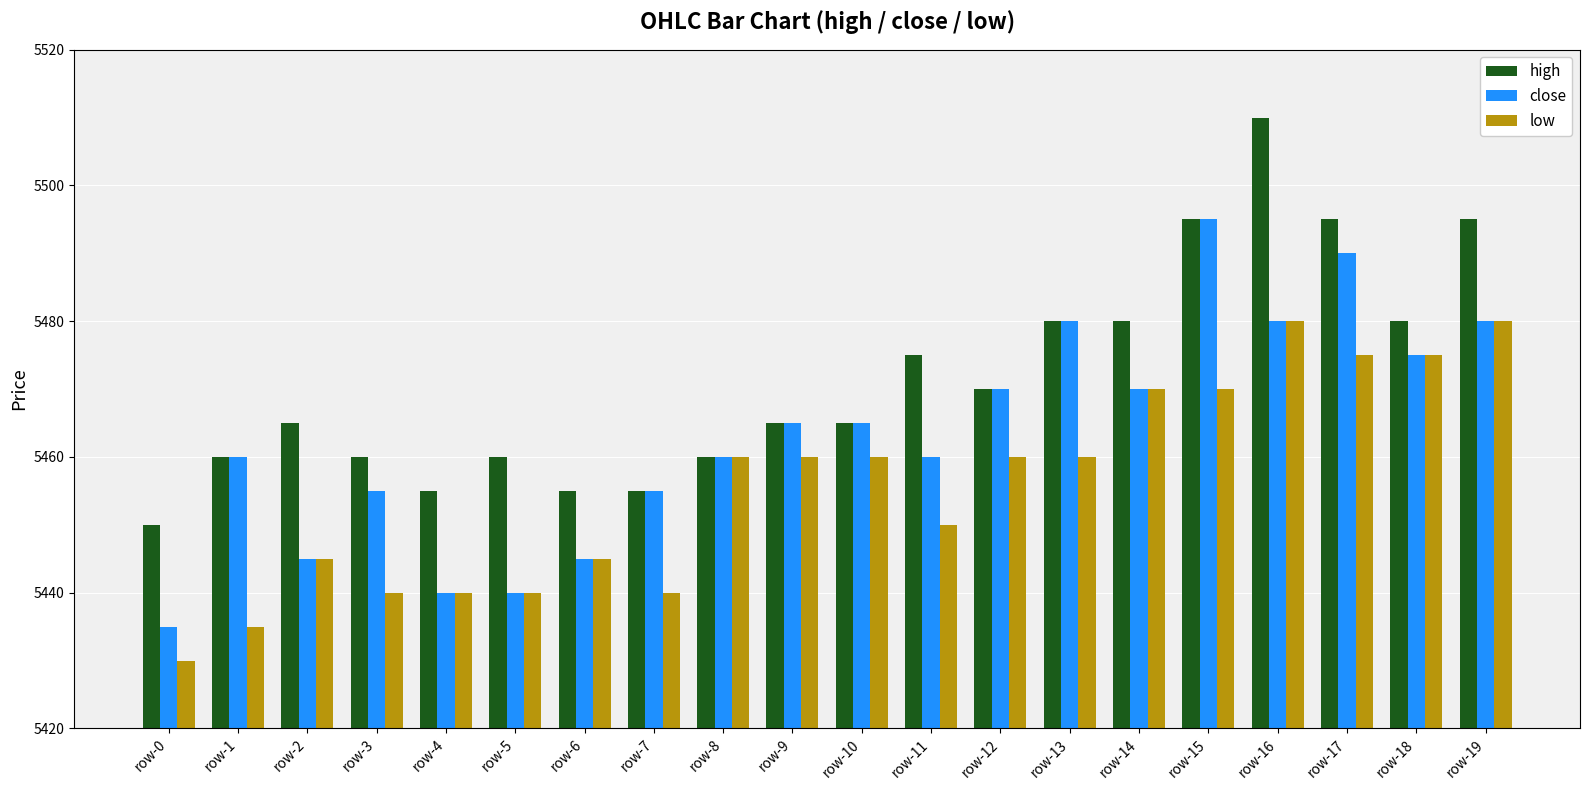

What is the greatest value displayed?

5510